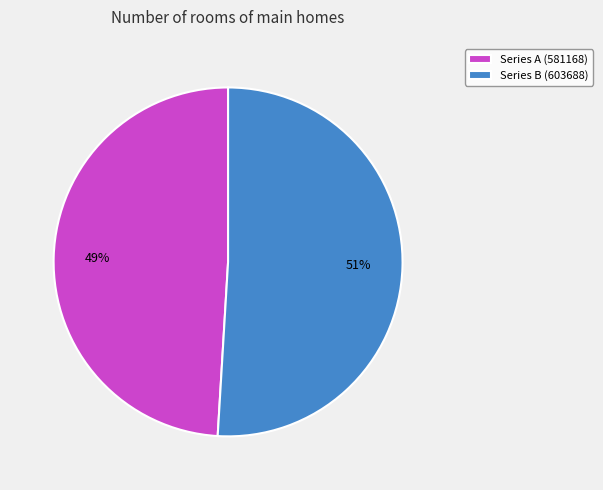

True or false: Series A (581168) accounts for 49% of the total.

True